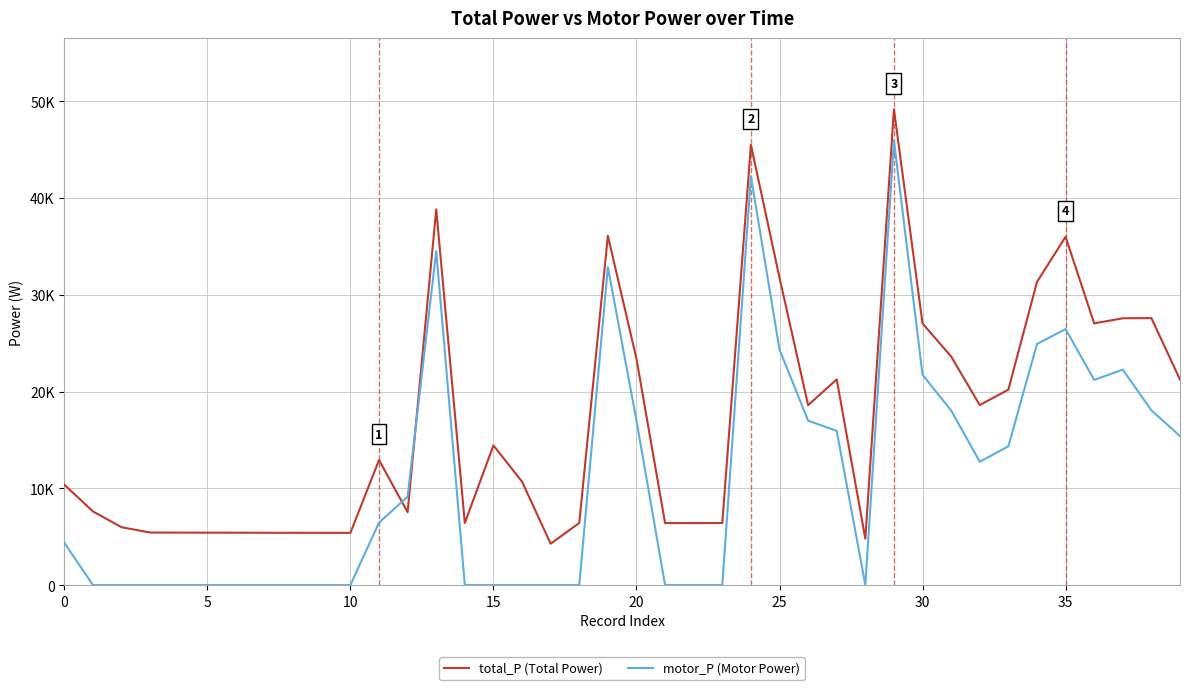

Between which two adjacent categories do total_P (Total Power) and motor_P (Motor Power) first intersect?

11 and 12